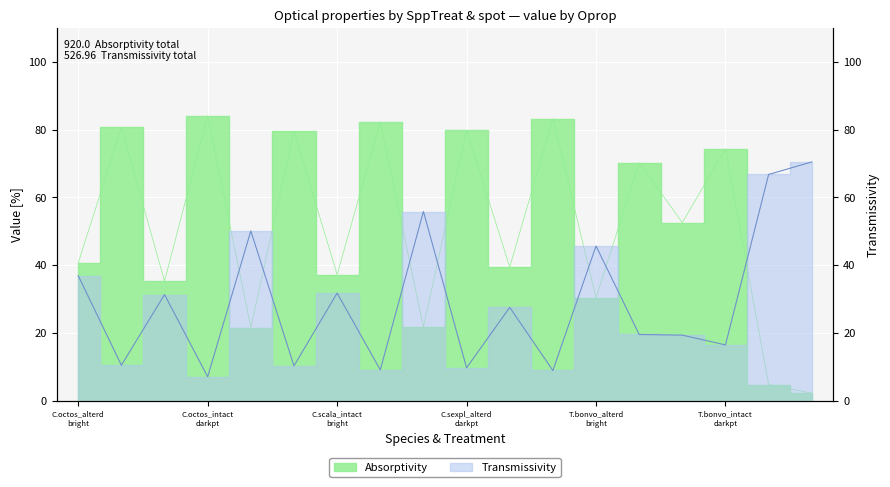

Reading left to right, transcribe all the data shown in this chart.

Absorptivity: C.octos_alterd bright=40.6	C.octos_alterd darkpt=80.7	C.octos_intact bright=35.2	C.octos_intact darkpt=84.1	C.scala_alterd bright=21.6	C.scala_alterd darkpt=79.5	C.scala_intact bright=37.2	C.scala_intact darkpt=82.3	C.sexpl_alterd bright=21.8	C.sexpl_alterd darkpt=79.9	C.sexpl_intact bright=39.4	C.sexpl_intact darkpt=83.2	T.bonvo_alterd bright=30.4	T.bonvo_alterd darkpt=70.2	T.bonvo_intact bright=52.6	T.bonvo_intact darkpt=74.4	T.bruck_alterd bright=4.7	T.bruck_intact bright=2.2
Transmissivity: C.octos_alterd bright=36.9	C.octos_alterd darkpt=10.4	C.octos_intact bright=31.3	C.octos_intact darkpt=7.0	C.scala_alterd bright=50.1	C.scala_alterd darkpt=10.2	C.scala_intact bright=31.7	C.scala_intact darkpt=9.1	C.sexpl_alterd bright=55.8	C.sexpl_alterd darkpt=9.7	C.sexpl_intact bright=27.5	C.sexpl_intact darkpt=8.9	T.bonvo_alterd bright=45.6	T.bonvo_alterd darkpt=19.5	T.bonvo_intact bright=19.3	T.bonvo_intact darkpt=16.4	T.bruck_alterd bright=66.8	T.bruck_intact bright=70.5